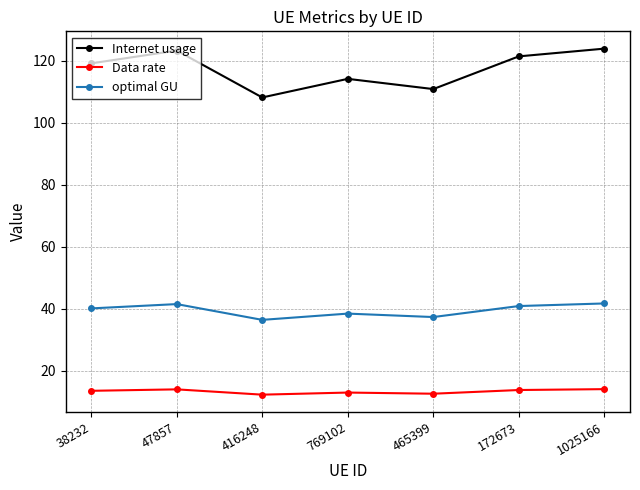

What is the average value of the Internet usage series?

117.3